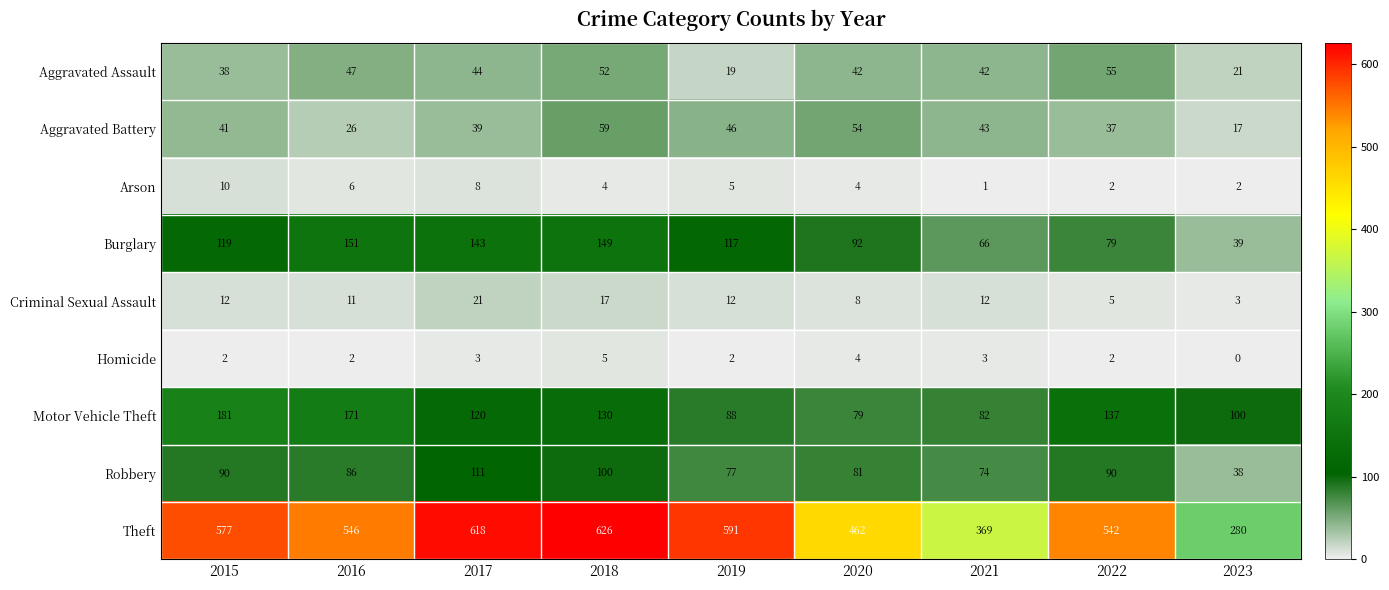

Rank the series by their maximum value, from lowest to highest.

Homicide, Arson, Criminal Sexual Assault, Aggravated Assault, Aggravated Battery, Robbery, Burglary, Motor Vehicle Theft, Theft